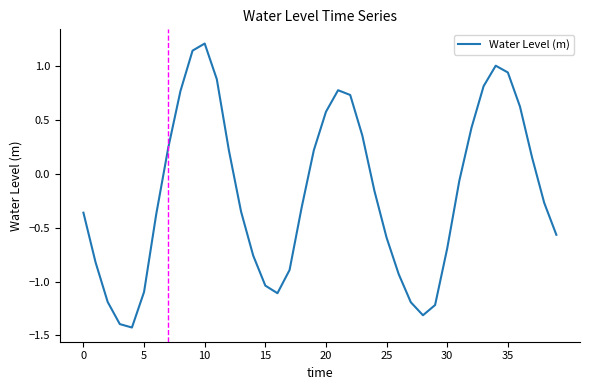

What is the smallest value displayed?

-1.4